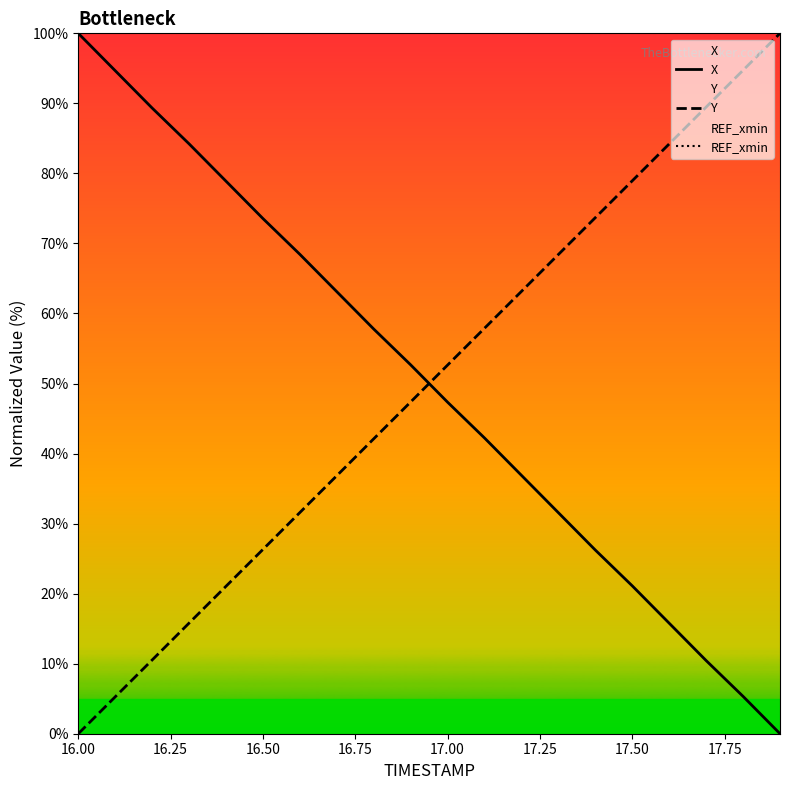

The value of Y at 17.00 is 15.8. True or false?

False